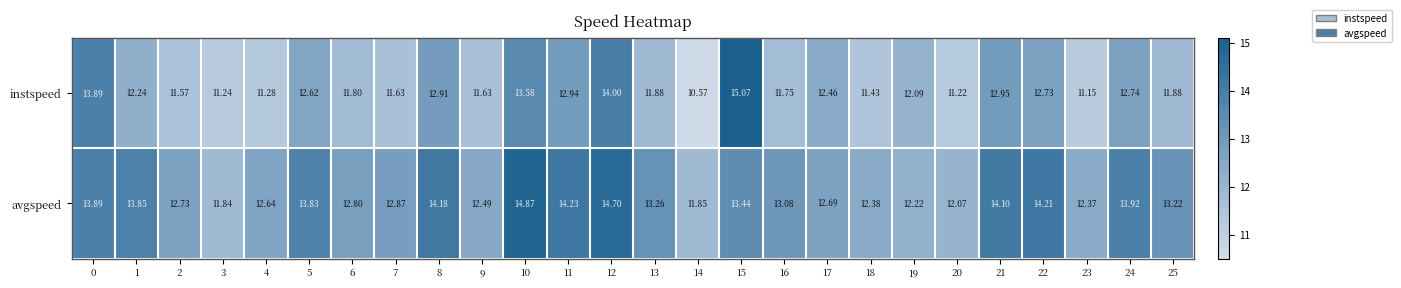

Which series has the largest total across all categories?

avgspeed